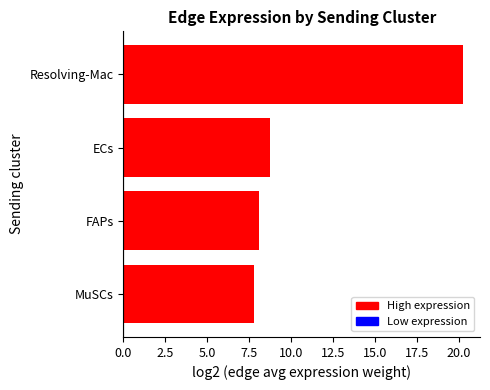

Which category has the highest value across all series?

Resolving-Mac